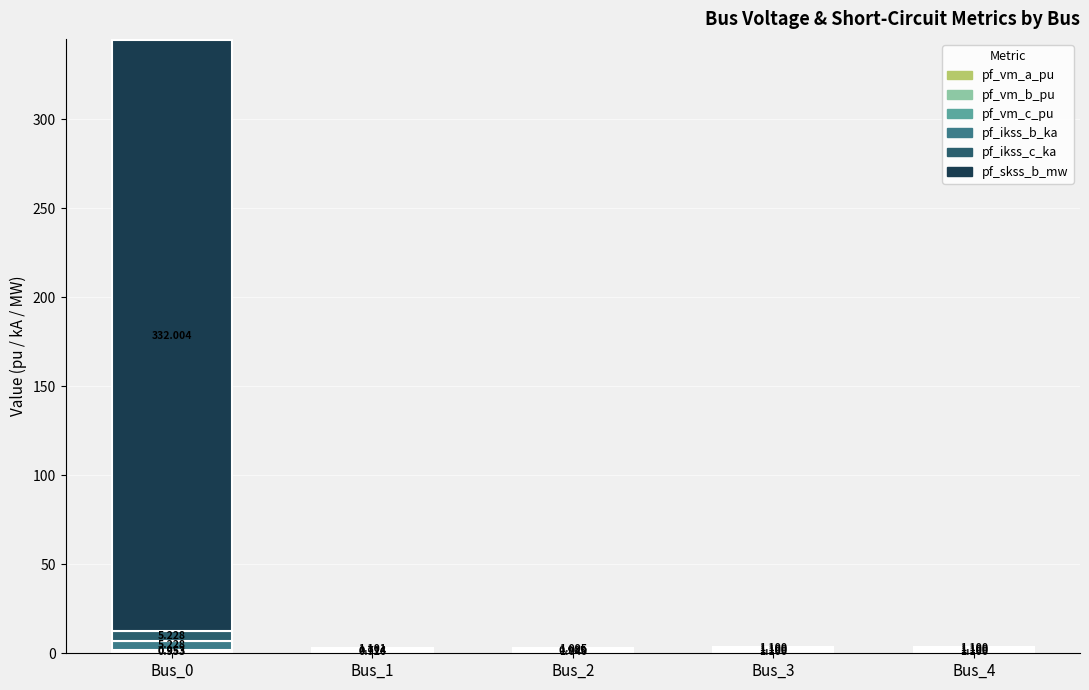

Which series changed the most between Bus_0 and Bus_1?

pf_skss_b_mw